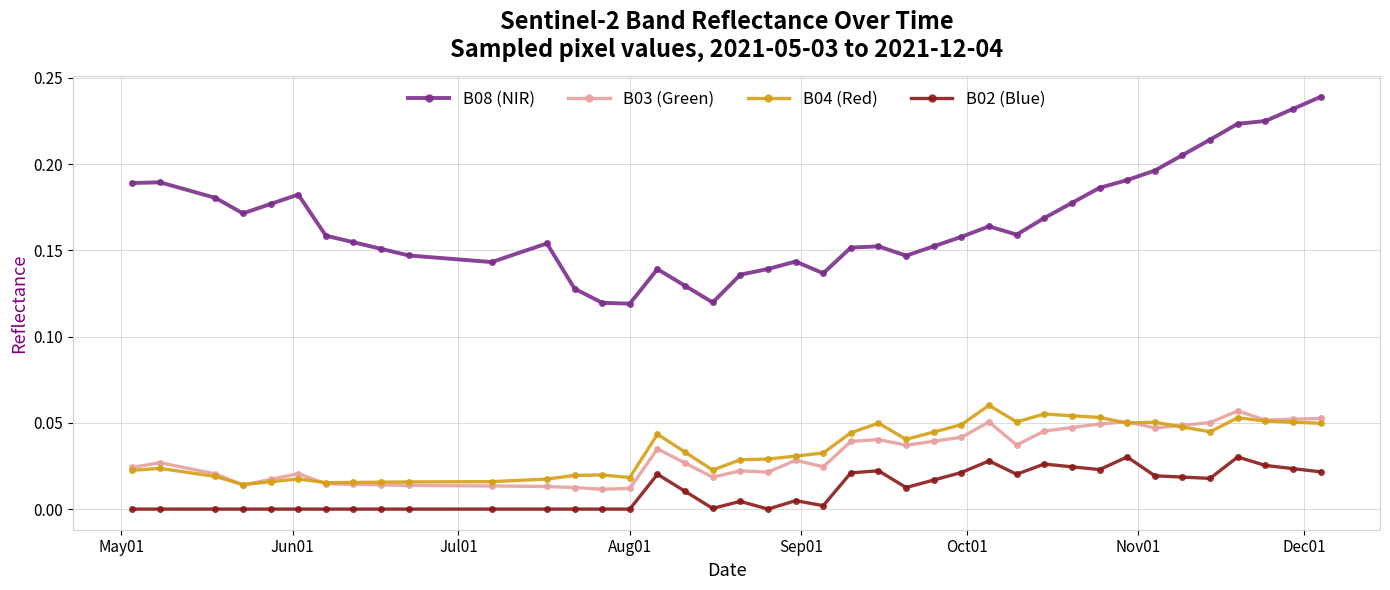

True or false: B08 (NIR) has more than 0 interior local peaks.

True